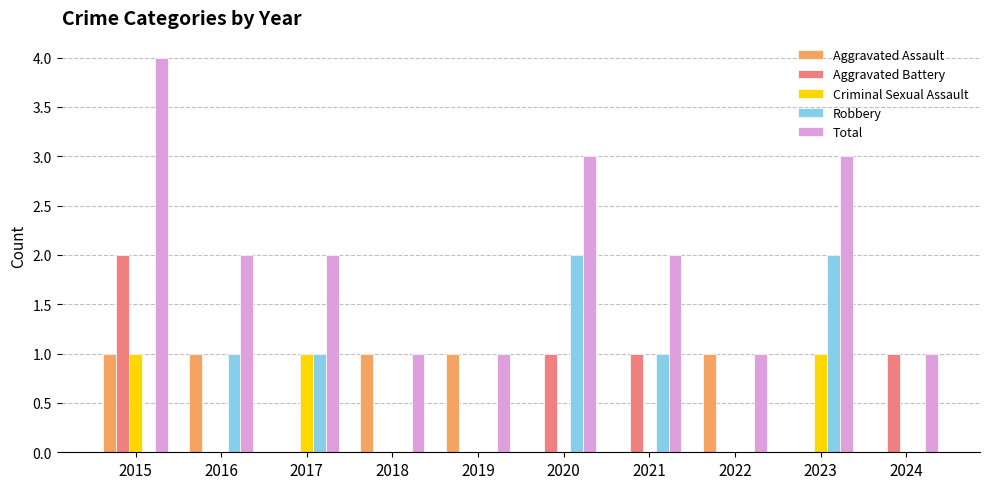

Count the Robbery values in the range 0 to 1.

8